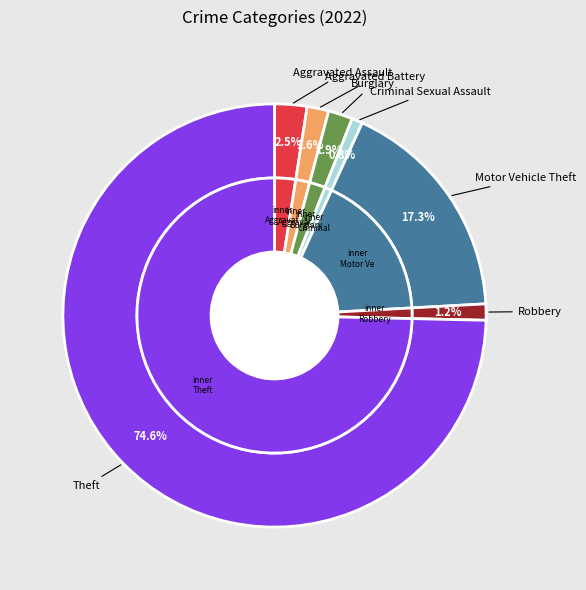

Which slice is the smallest?

Criminal Sexual Assault